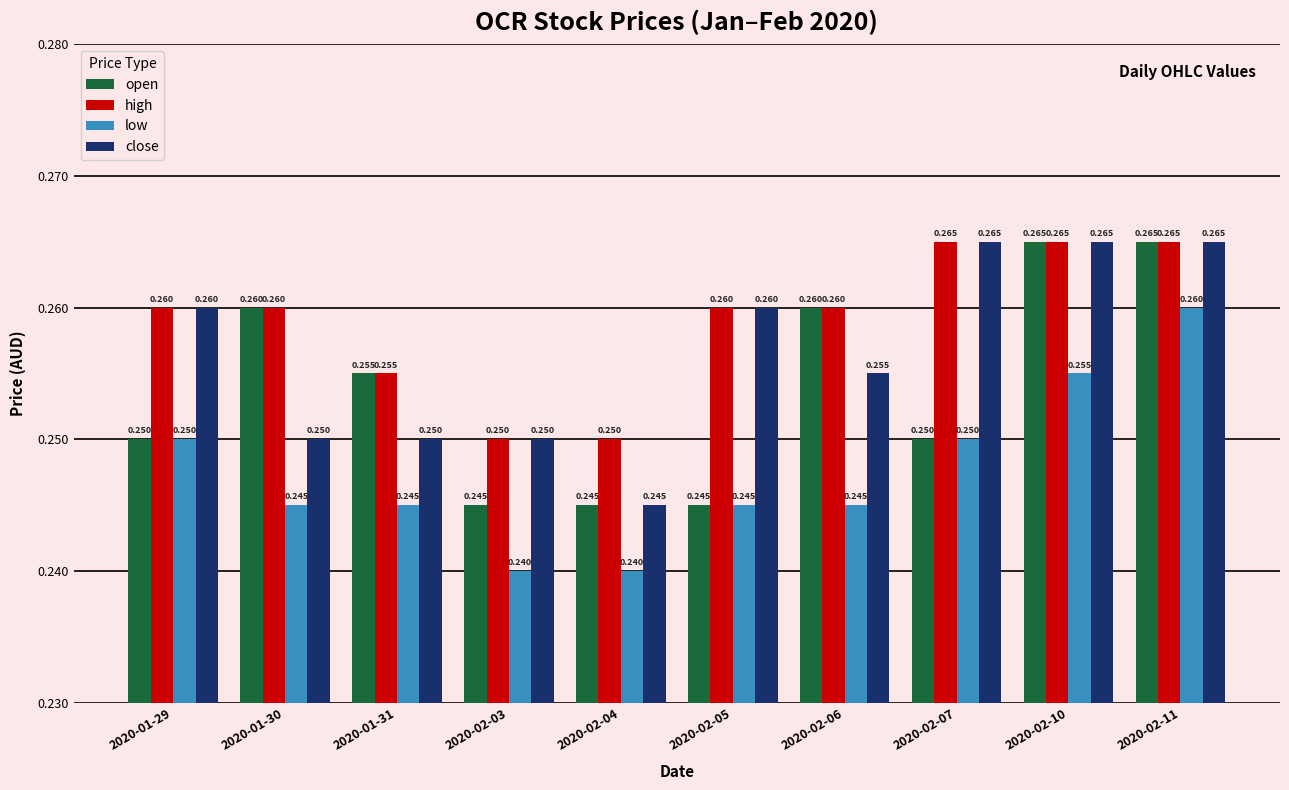

How many bars are there in each group?

4